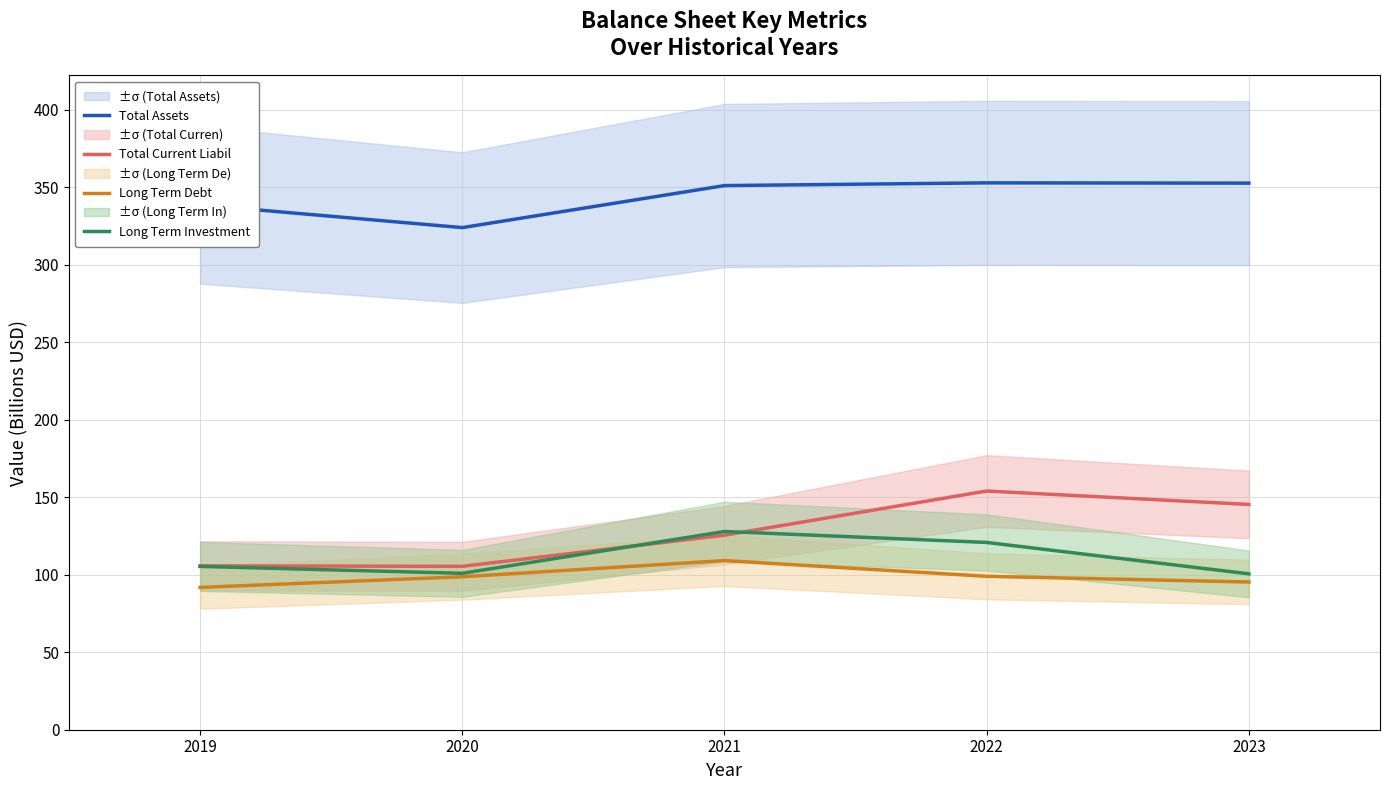

True or false: Total Assets has a value of 323.9 at 2020.

True